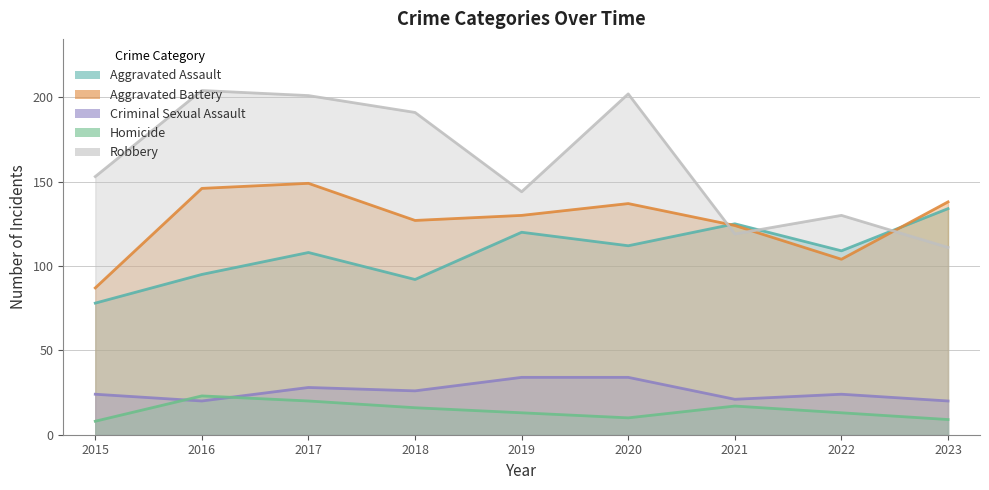

What is the value of the Aggravated Assault point at the 6th from the left?

112